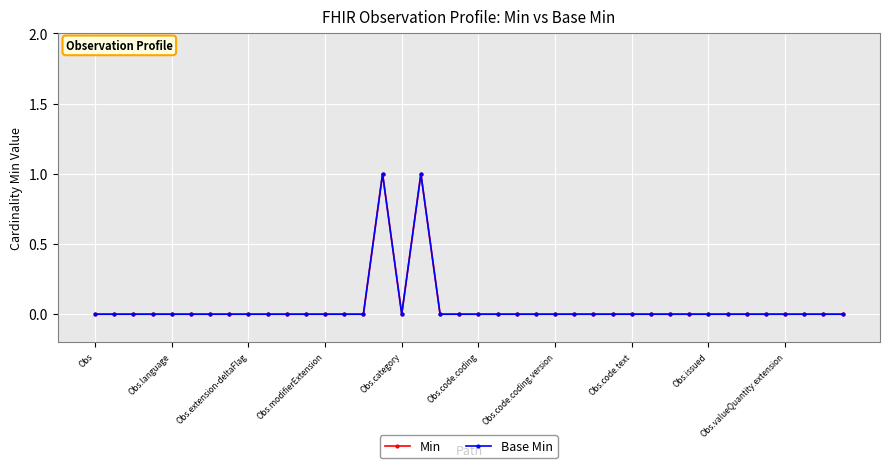

What is the sum of all Base Min values?

2